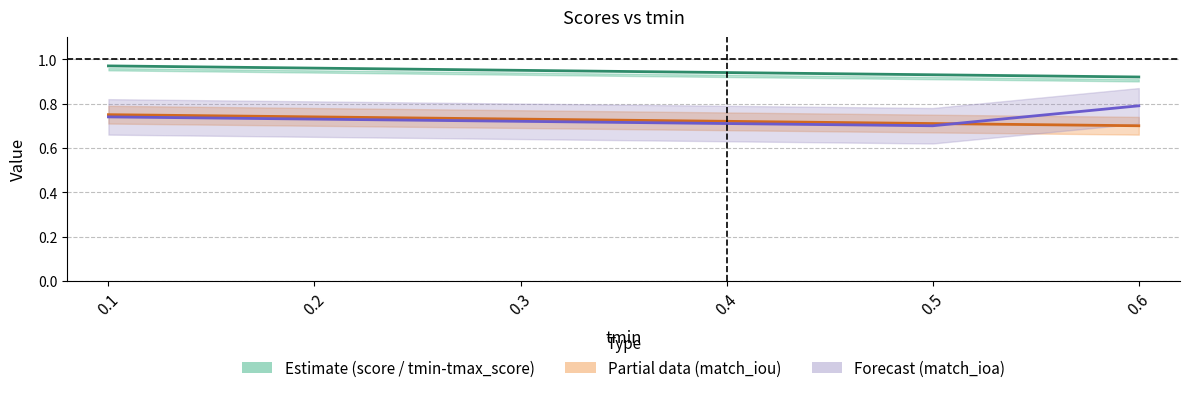

At which label does score reach its minimum?

0.6